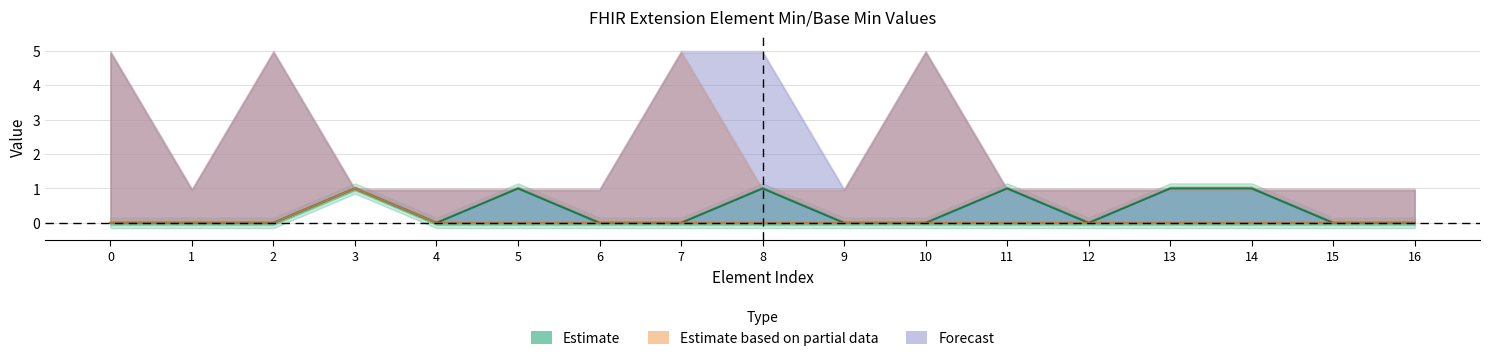

What is the label of the 5th point from the right?

12